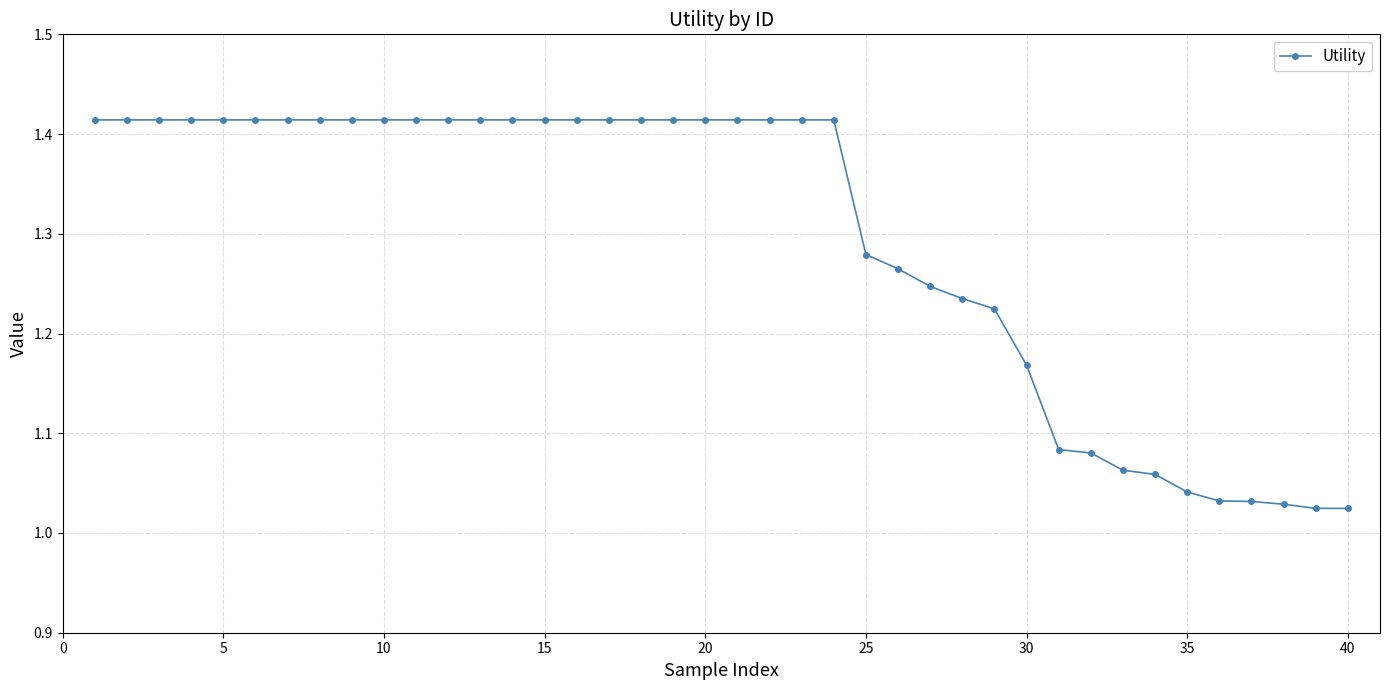

What is the difference between the maximum and minimum values?

0.4